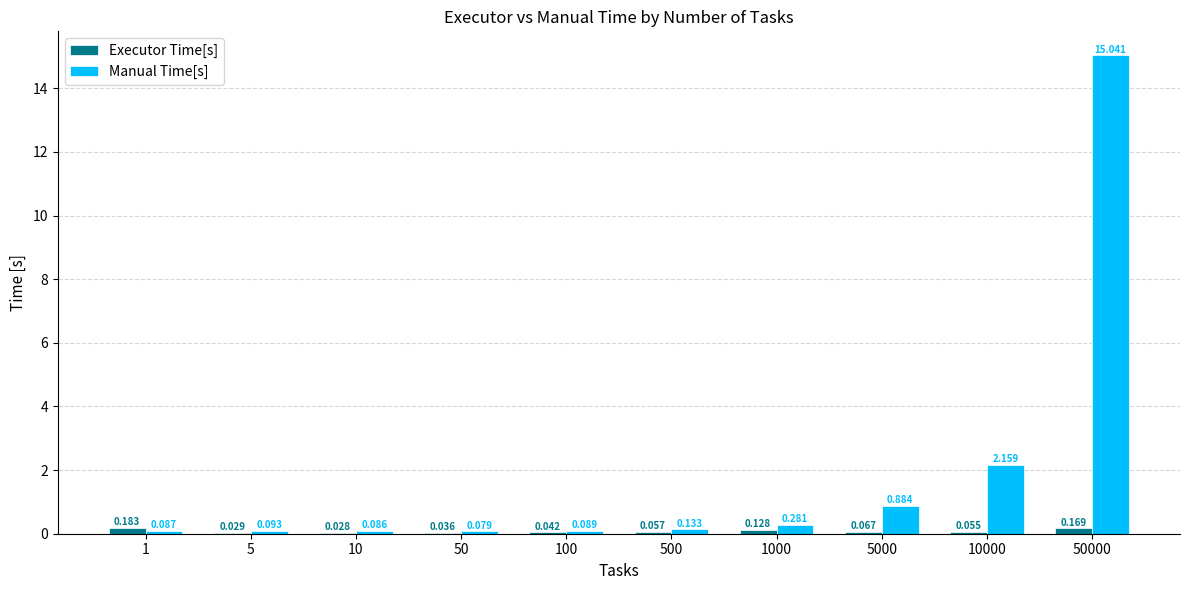

Are the bars horizontal?

No